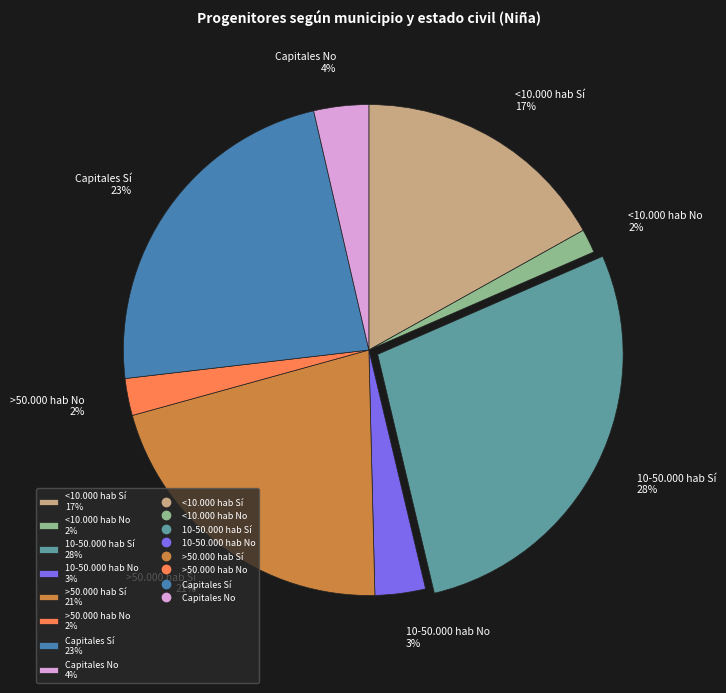

Is it true that Capitales Sí is 23% of the pie?

True